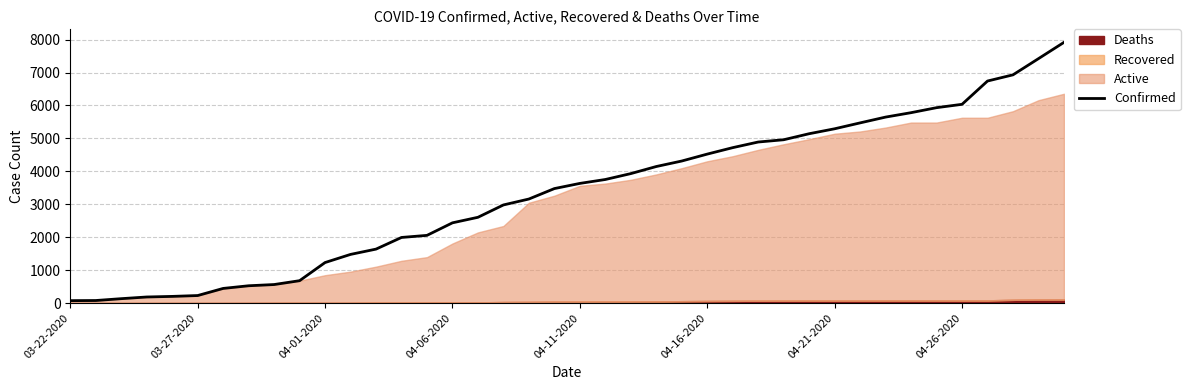

The Confirmed series shows 6036 at 04-26-2020. True or false?

True